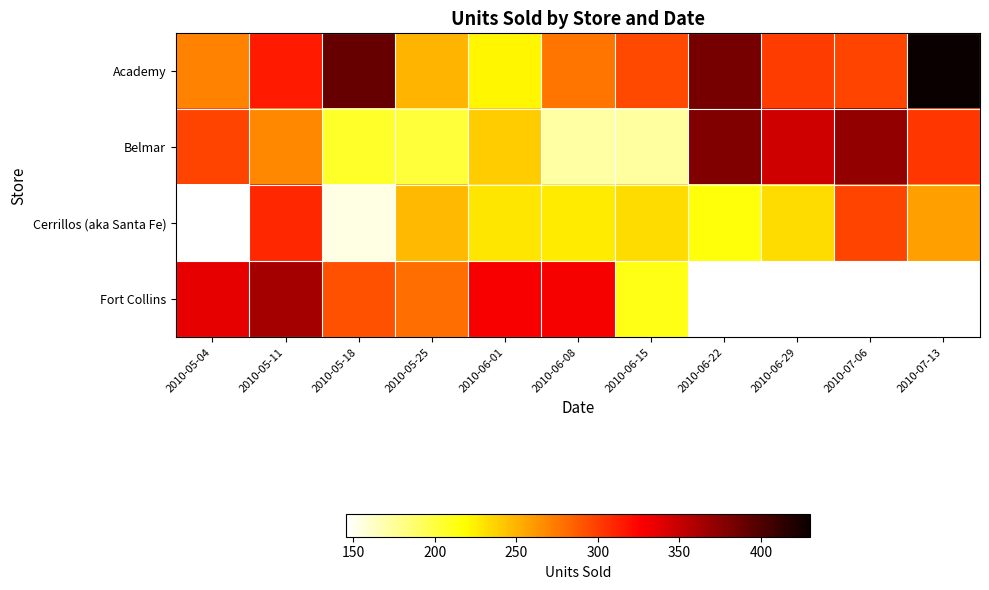

How many values in the Fort Collins series exceed 336?

2